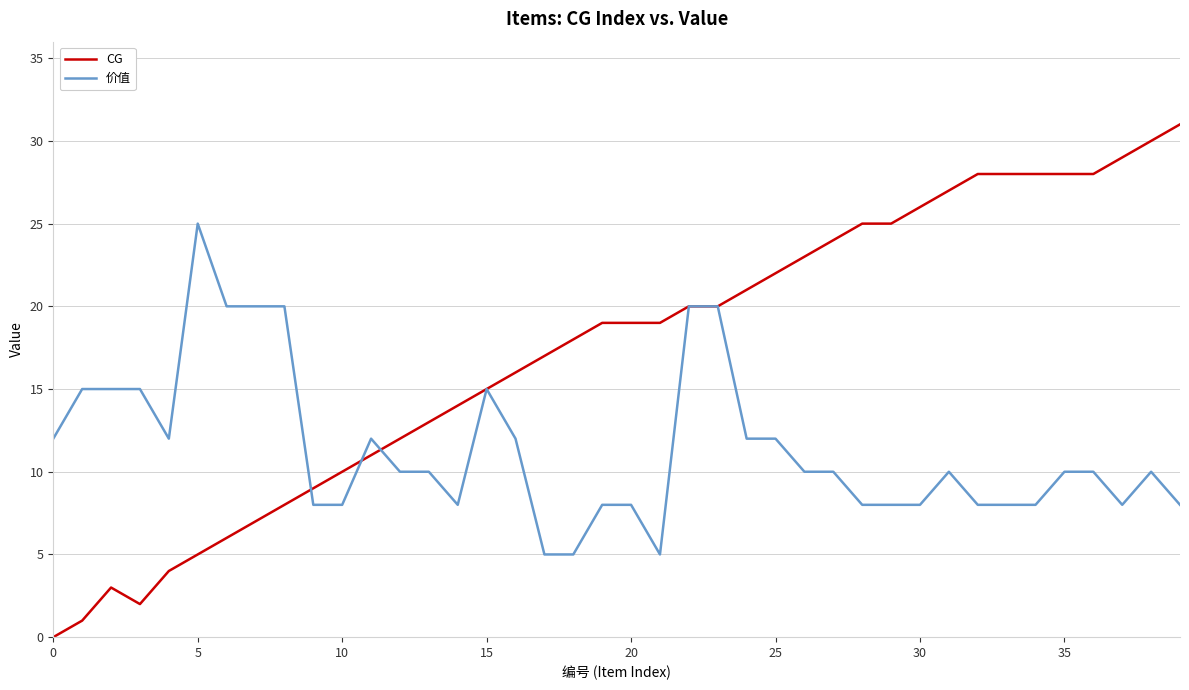

Which series has the largest total across all categories?

CG